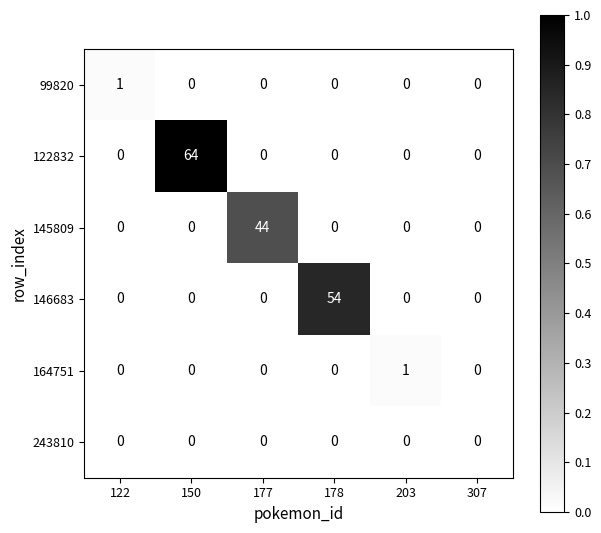

Which series has the largest range (max minus min)?

122832